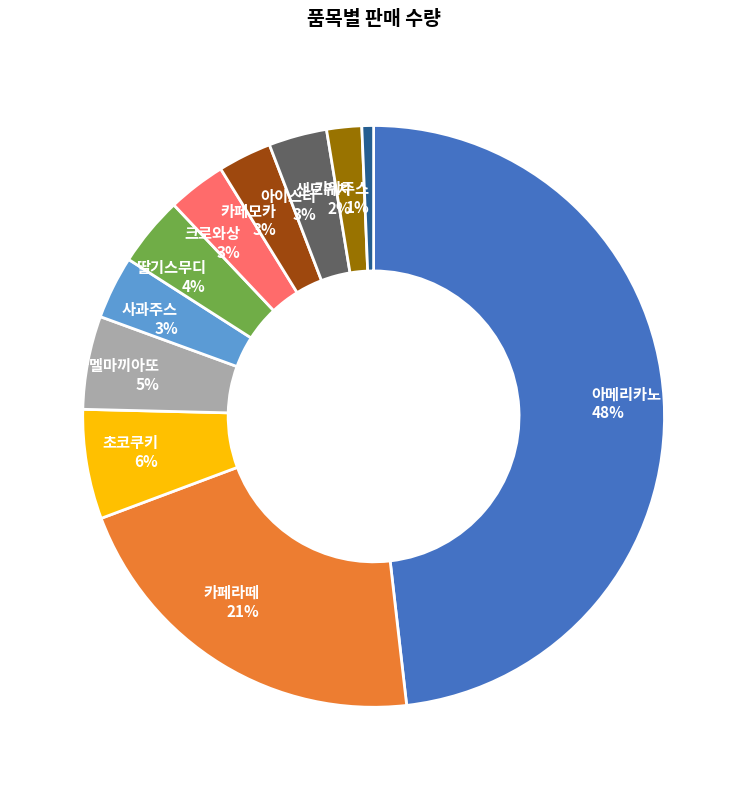

The 사과주스 slice represents 3% of the pie. True or false?

True